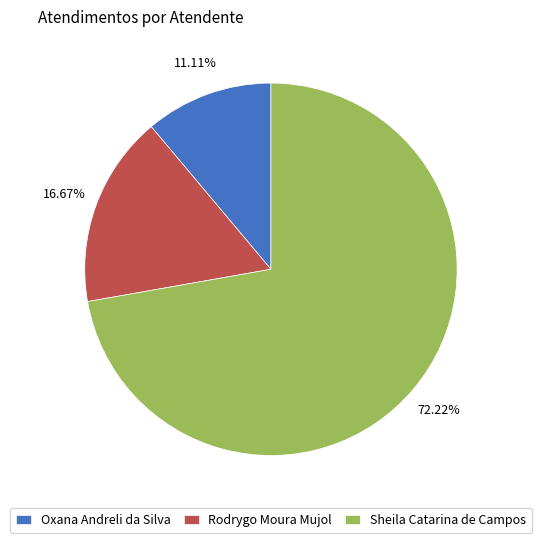

What is the majority slice?

Sheila Catarina de Campos